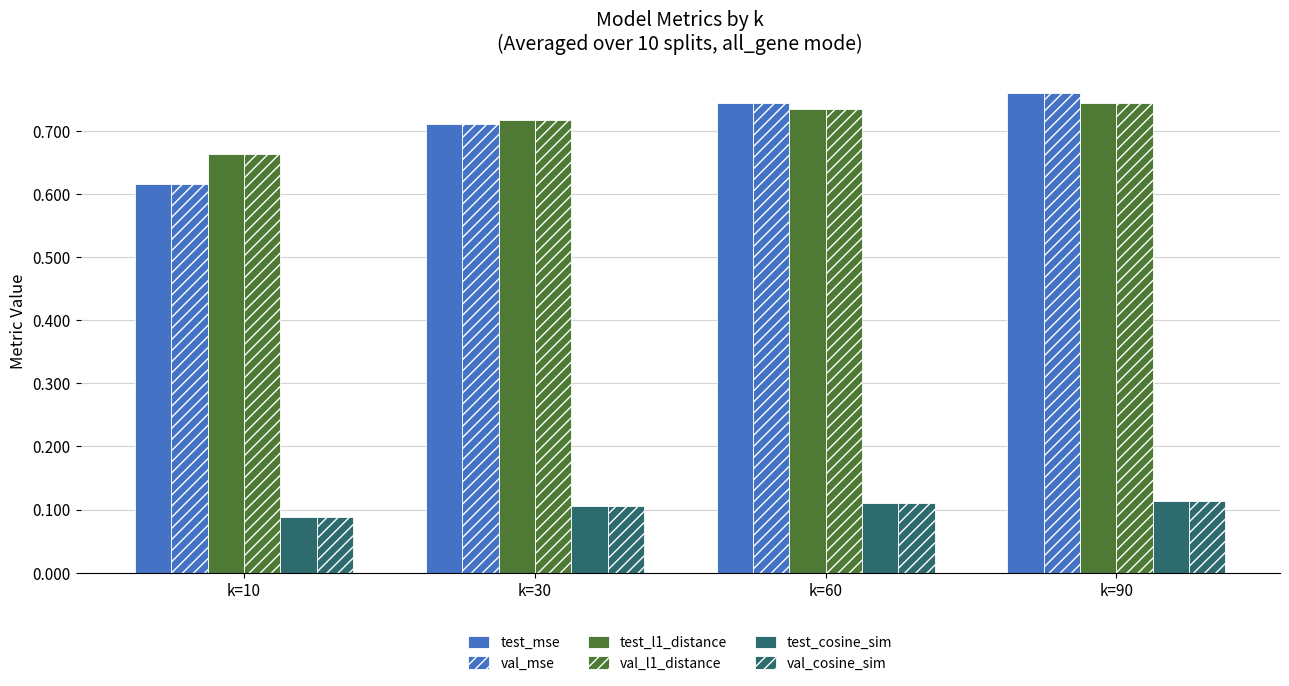

At how many categories does at least one series exceed 0?

4